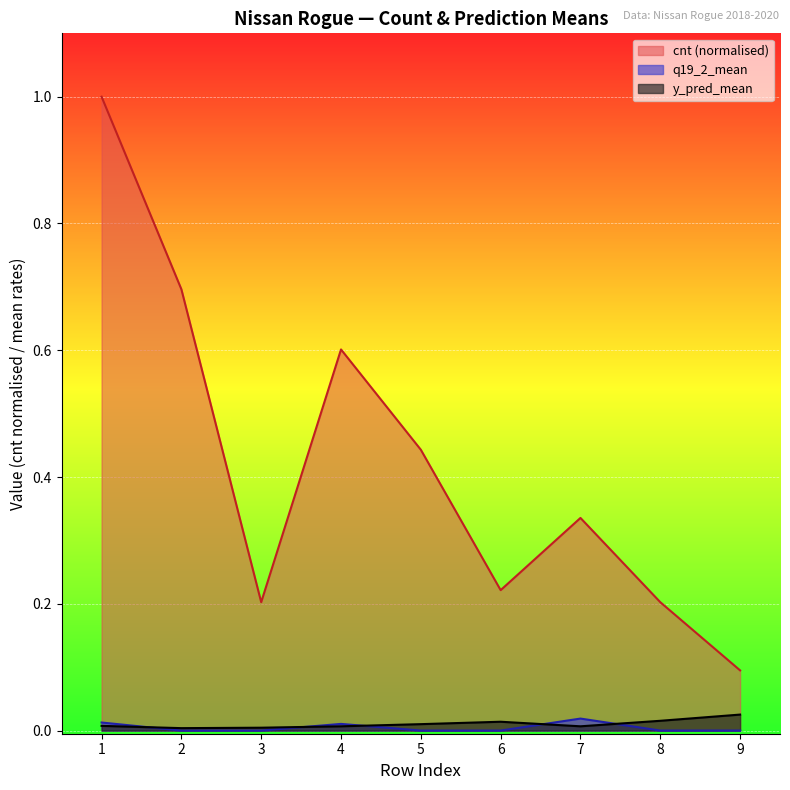

Reading left to right, extract all data points from this chart.

cnt: 1=1.0	2=0.7	3=0.2	4=0.6	5=0.4	6=0.2	7=0.3	8=0.2	9=0.1
q19_2_mean: 1=0.0	2=0.0	3=0.0	4=0.0	5=0.0	6=0.0	7=0.0	8=0.0	9=0.0
y_pred_mean: 1=0.0	2=0.0	3=0.0	4=0.0	5=0.0	6=0.0	7=0.0	8=0.0	9=0.0